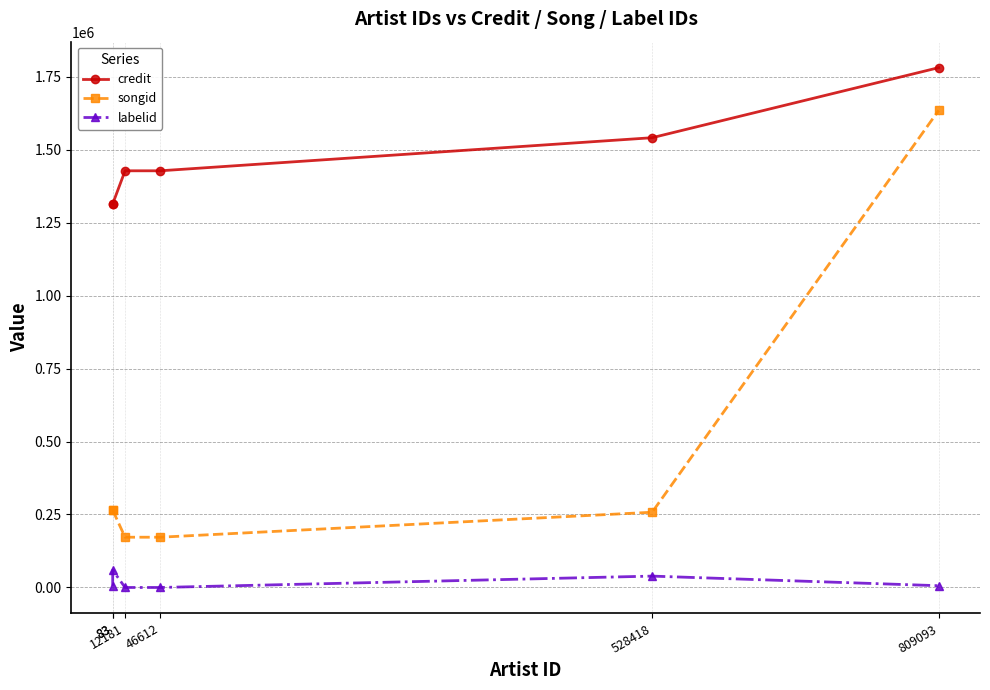

What is the minimum value for credit?

1313937